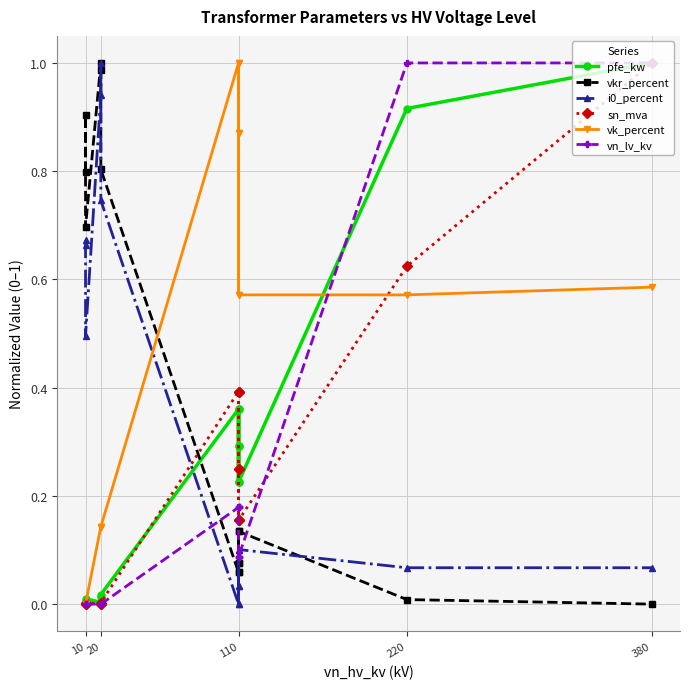

How many lines are shown in the chart?

6